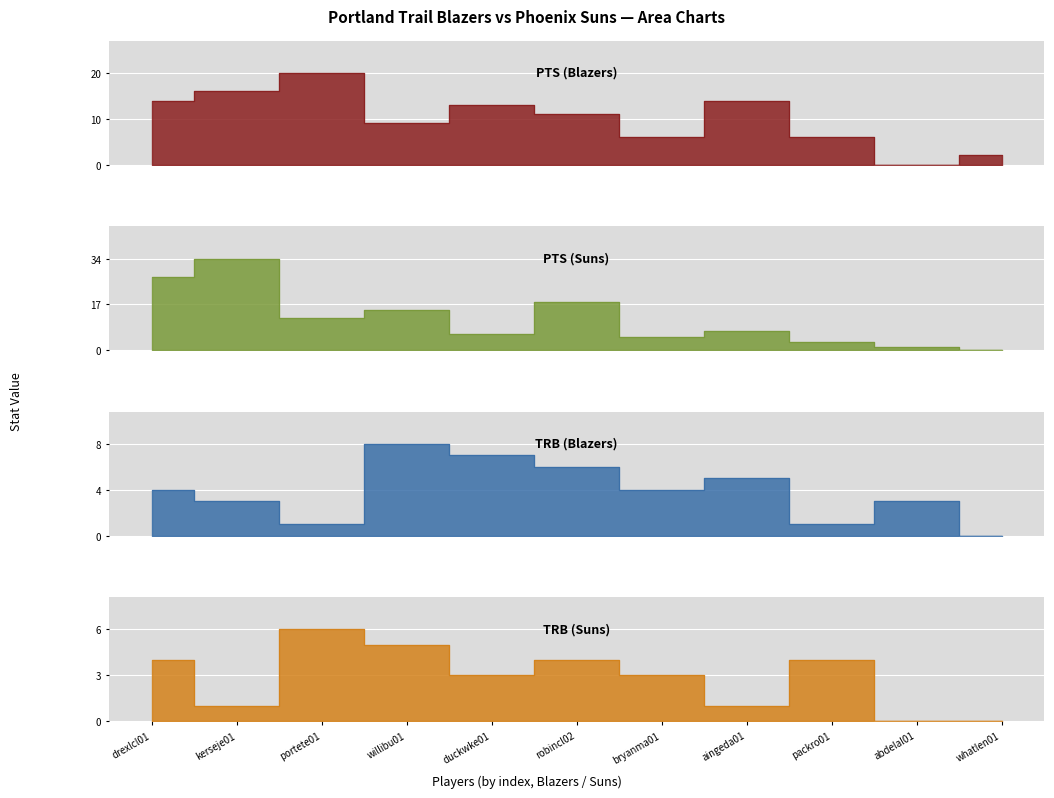

Which series has the largest total across all categories?

PTS (Suns)